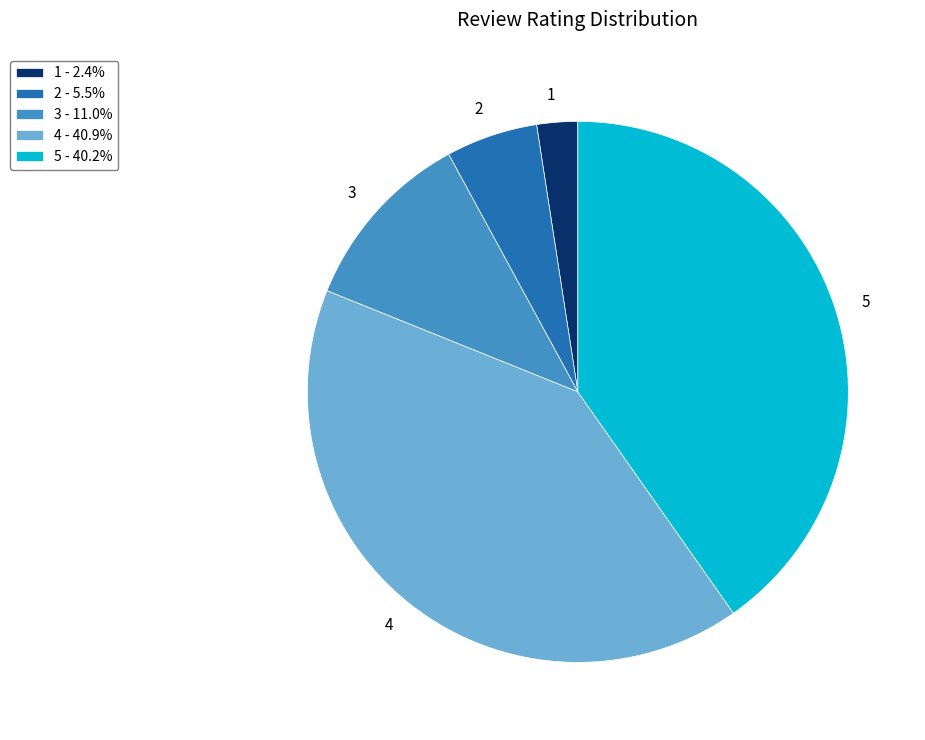

Is it true that 2 is 5% of the pie?

True